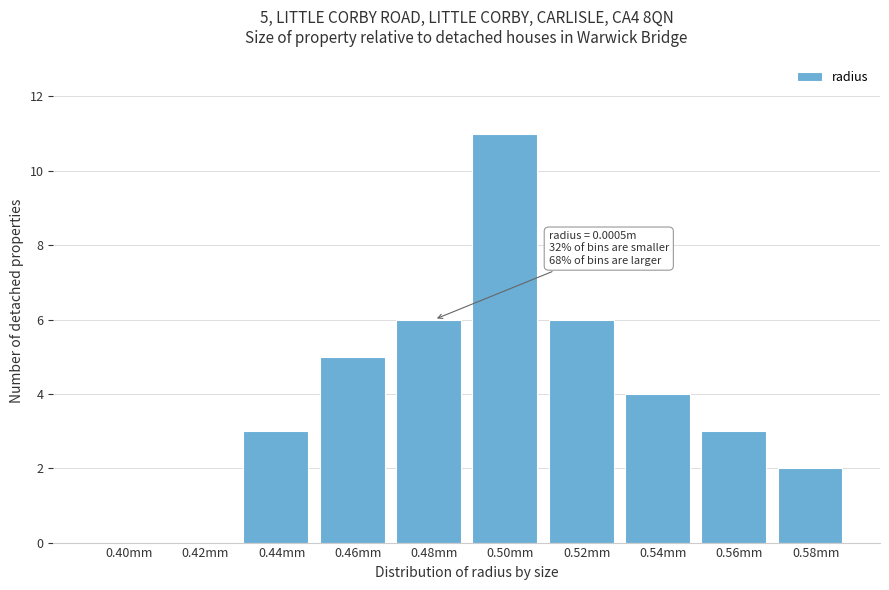

Reading right to left, extract all data points from this chart.

0.58mm=2	0.56mm=3	0.54mm=4	0.52mm=6	0.50mm=11	0.48mm=6	0.46mm=5	0.44mm=3	0.42mm=0	0.40mm=0